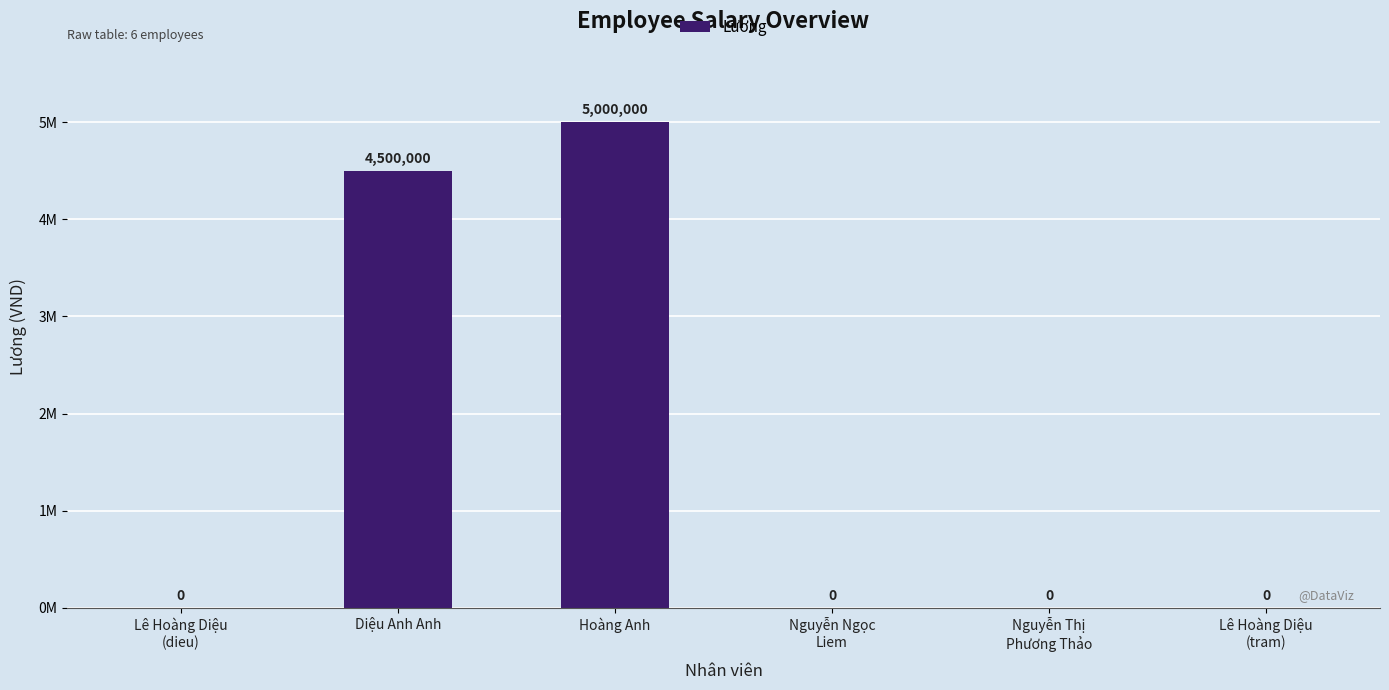

What is the sum of all values?

9500000